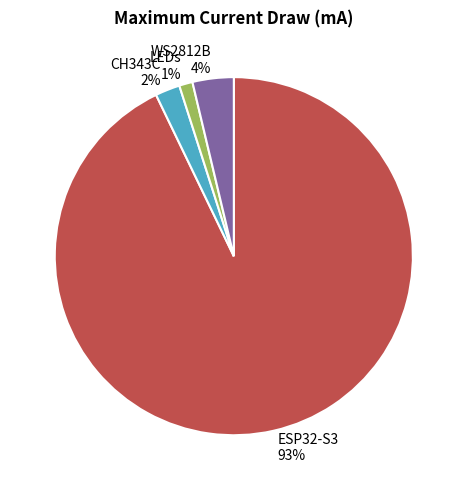

Is the sum of LEDs and WS2812B greater than half?

No